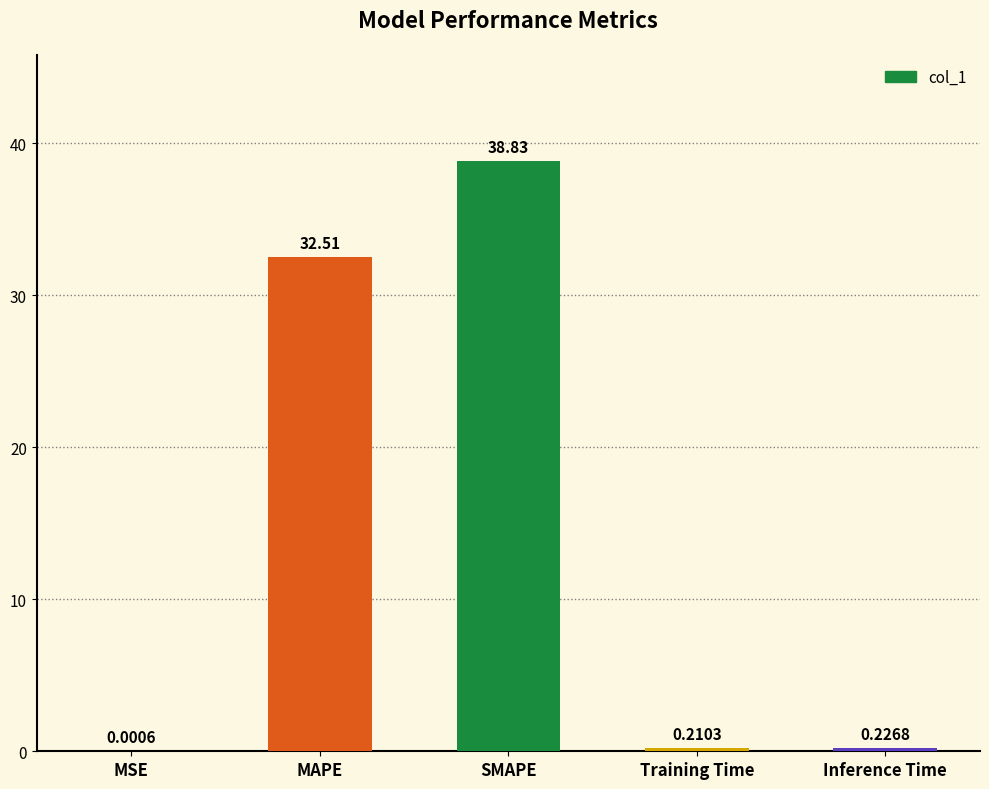

Does the chart contain stacked bars?

No